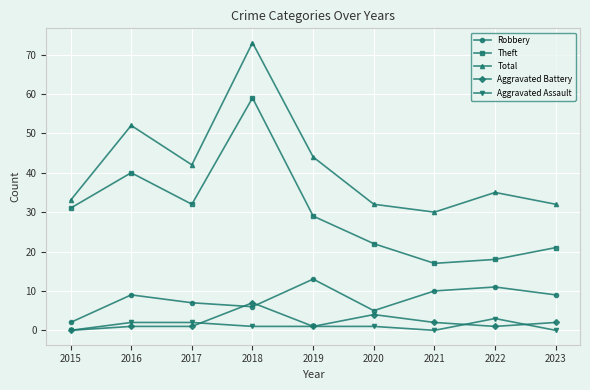

True or false: Total has a value of 18 at 2021.

False